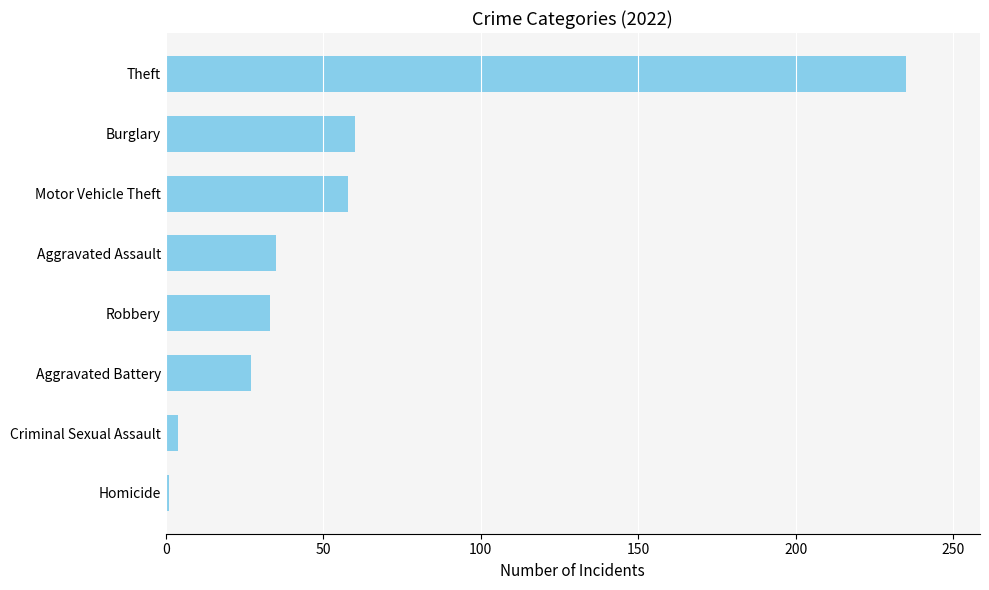

What is the minimum value shown in the chart?

1